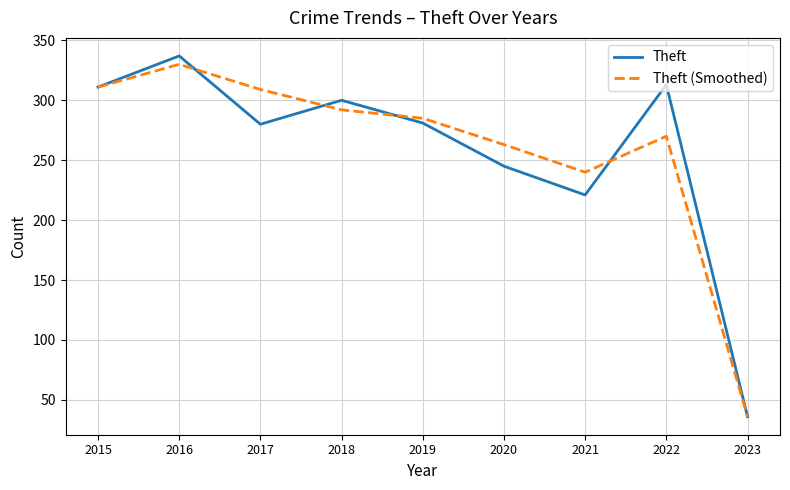

Which category has the highest value in the Theft series?

2016